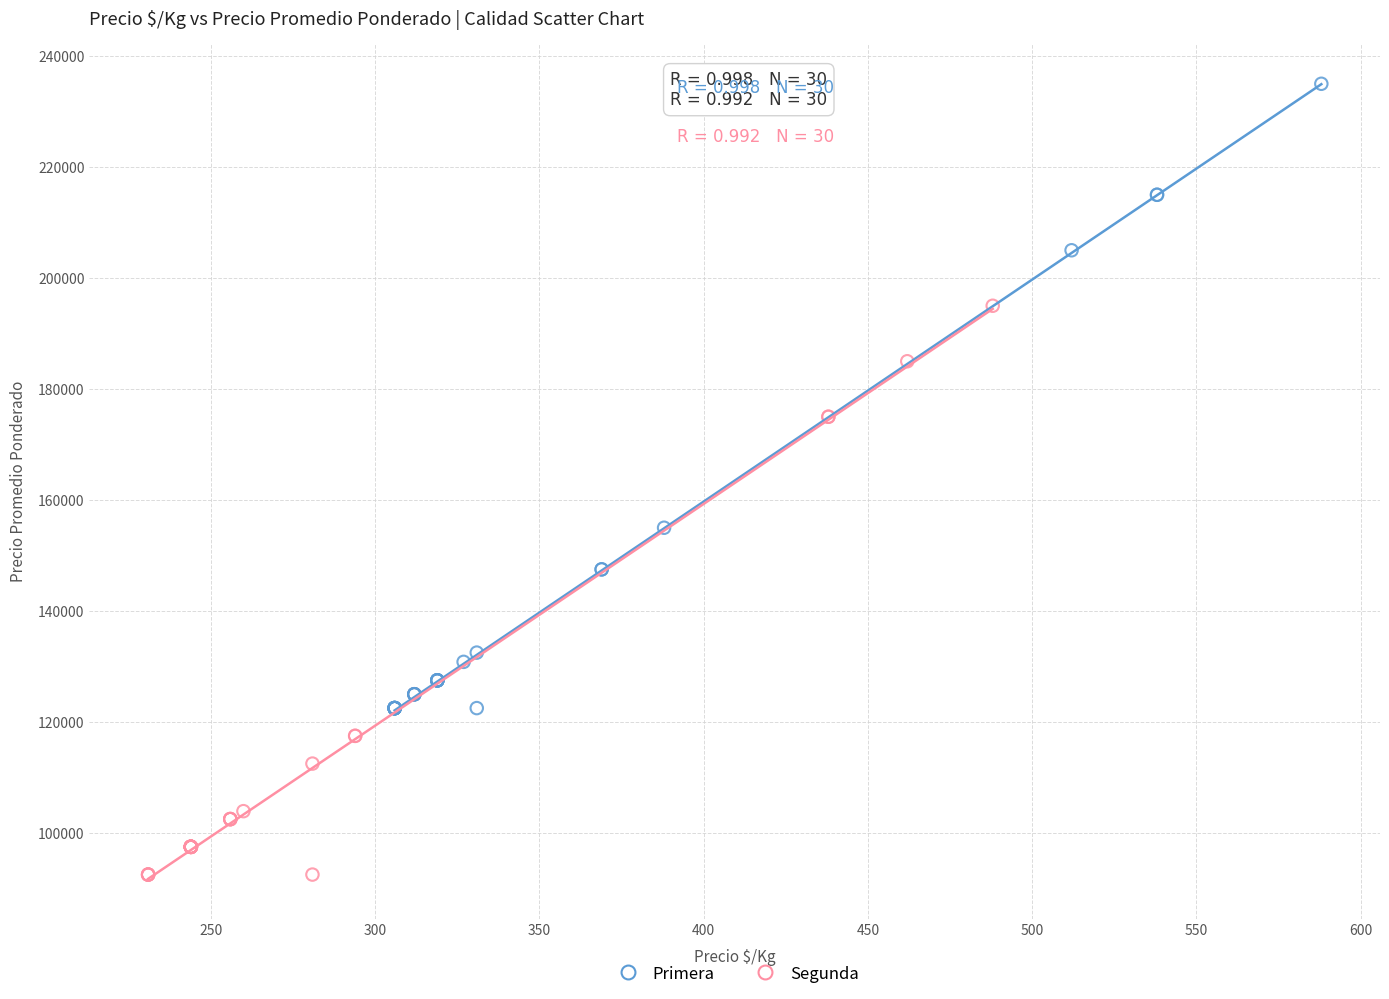

Which series has the widest spread of Y values?

Primera